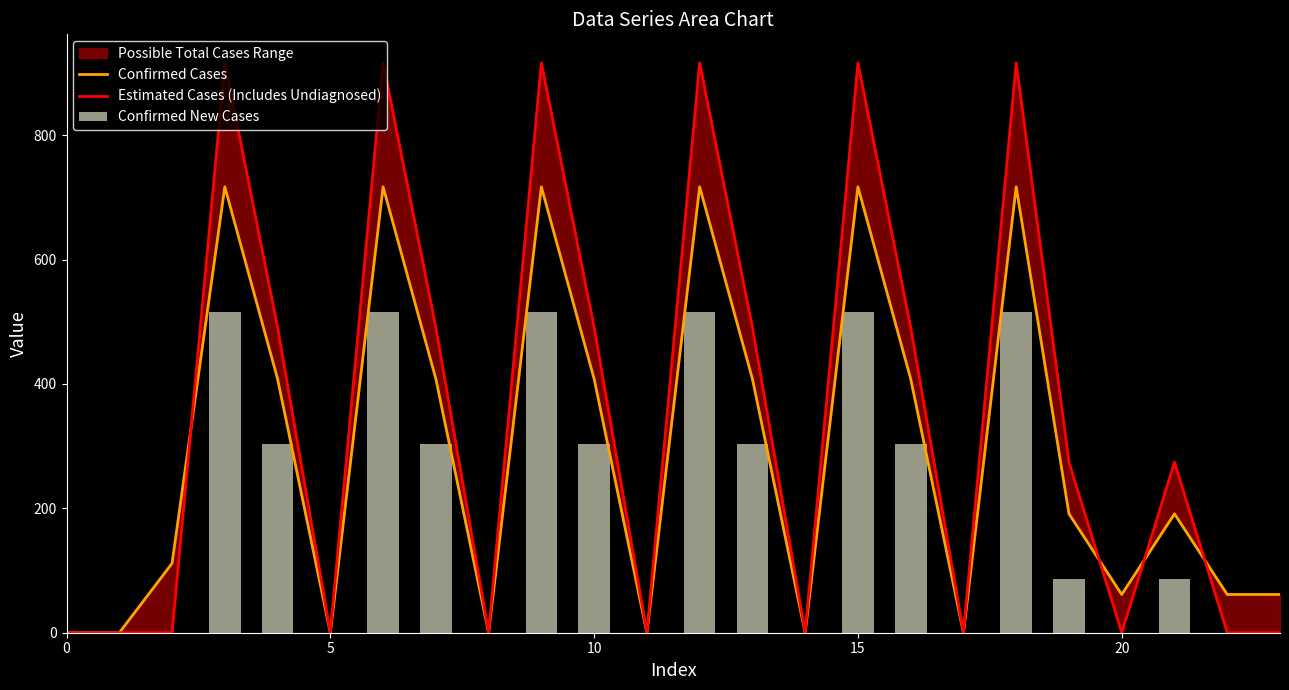

How many groups of bars are there?

24